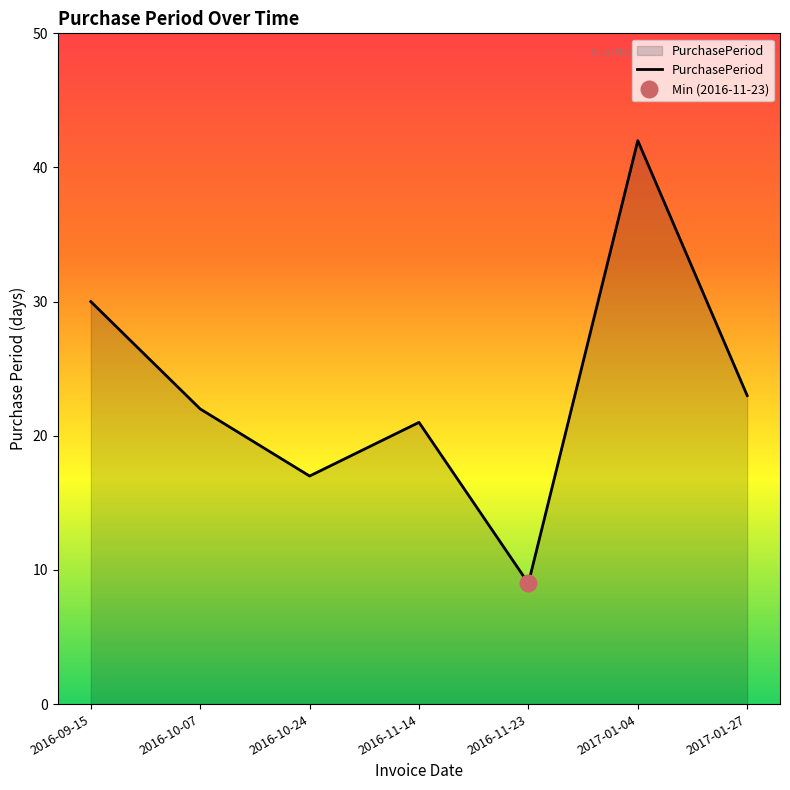

Which category has the lowest value across all series?

2016-11-23